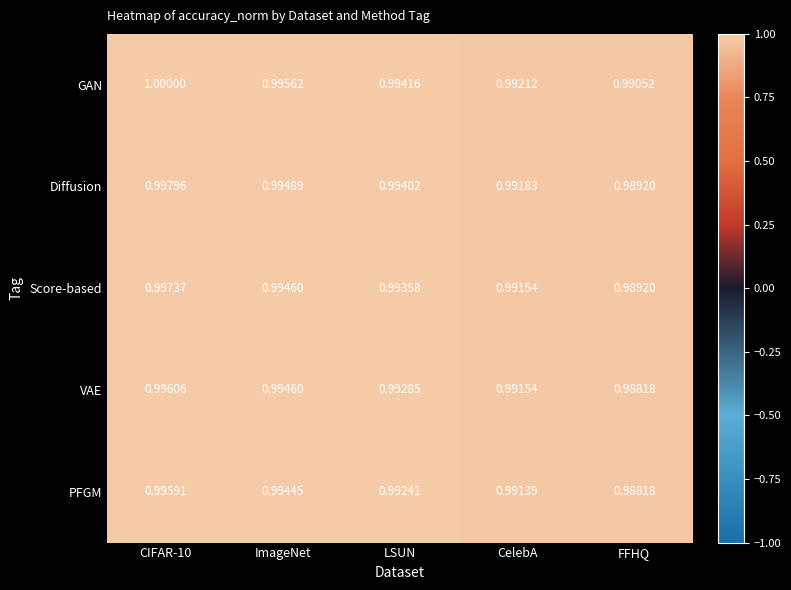

Rank the series by their maximum value, from lowest to highest.

PFGM, VAE, Score-based, Diffusion, GAN